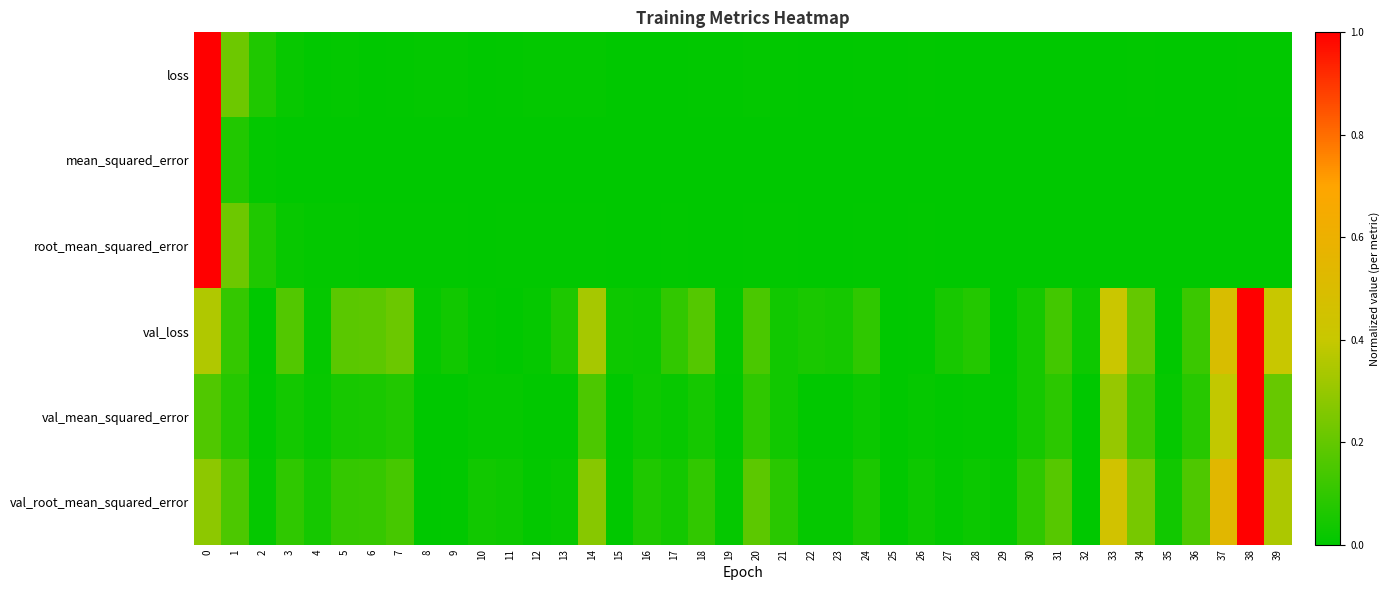

Which has a higher value, 12 or 29?

12